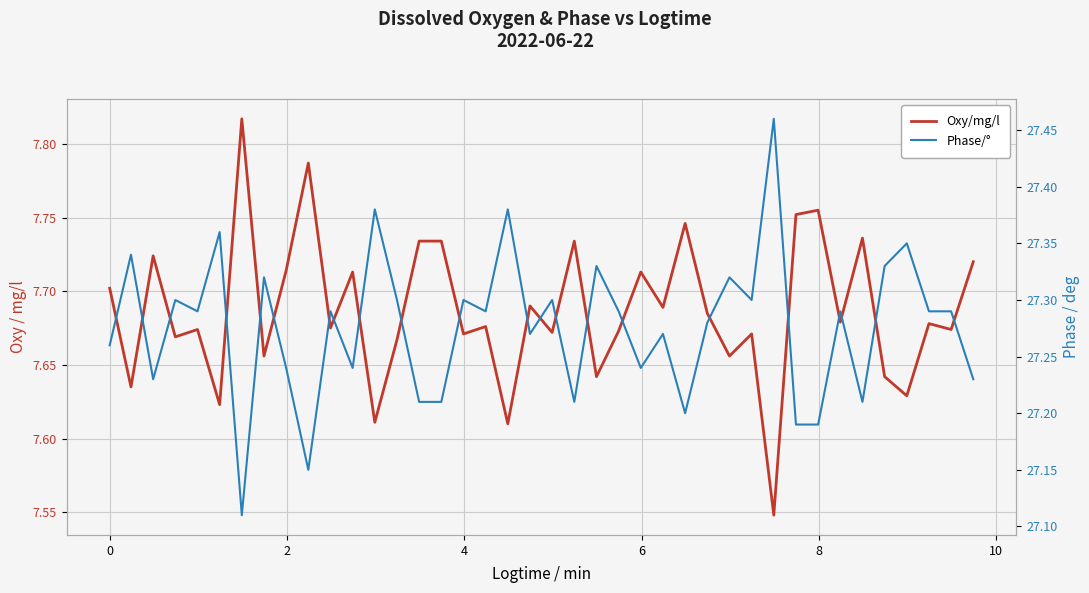

How many lines are shown in the chart?

2